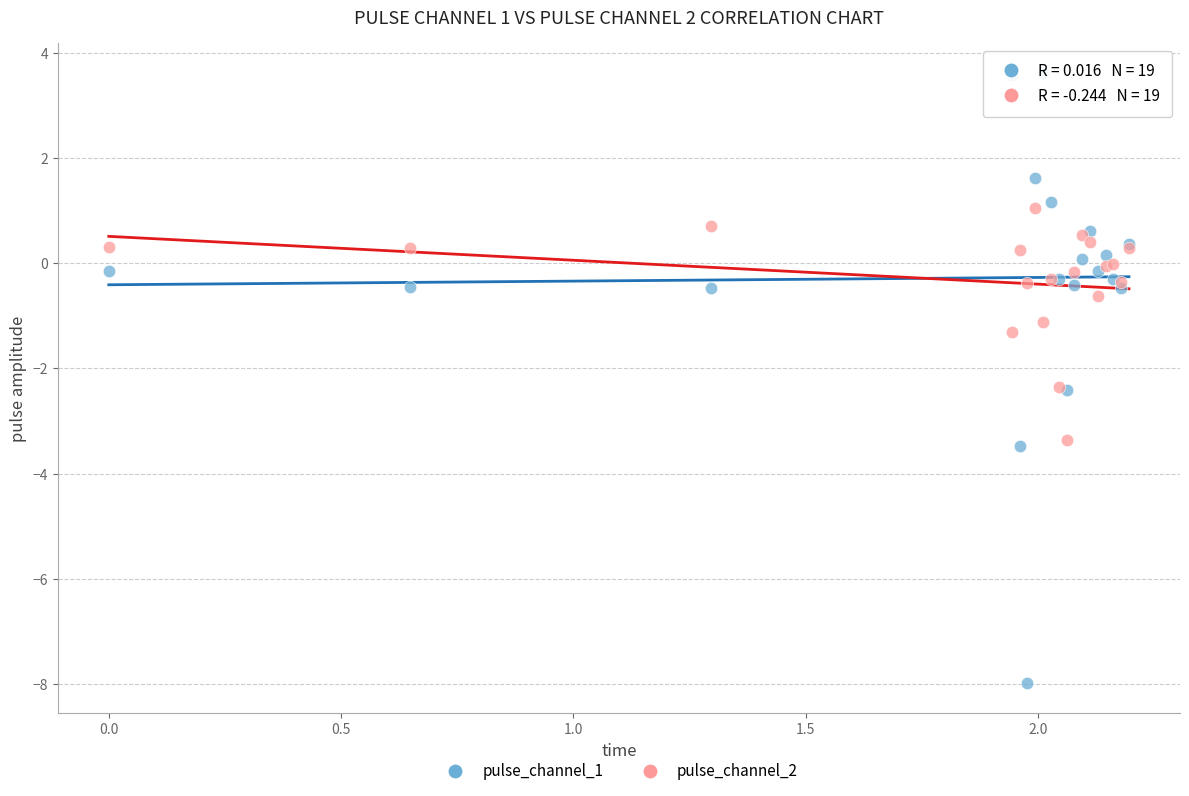

What is the X range (max minus min) for the scatter plot?

2.2